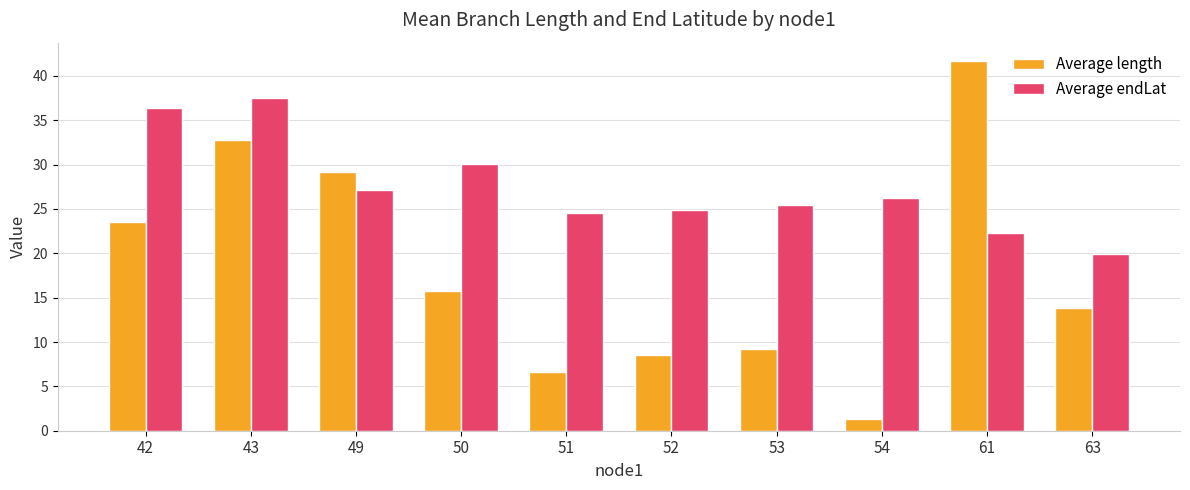

True or false: Average length has a value of 7.9 at 63.

False